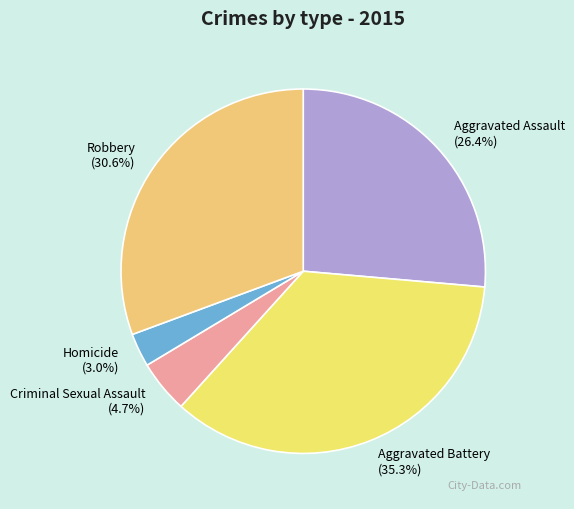

Is there any slice that represents more than half of the pie?

No